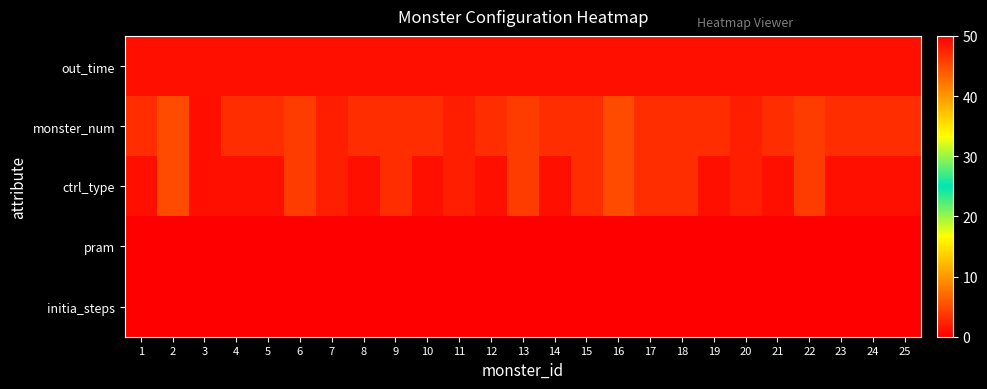

At which category does the chart reach its minimum across all series?

1